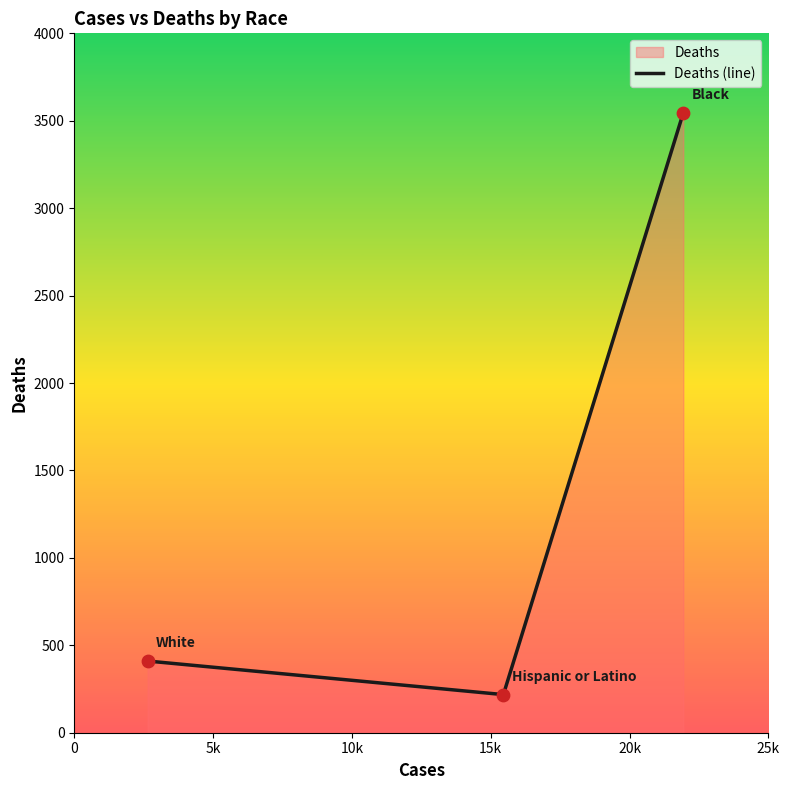

What is the difference between the maximum and minimum values?

3327